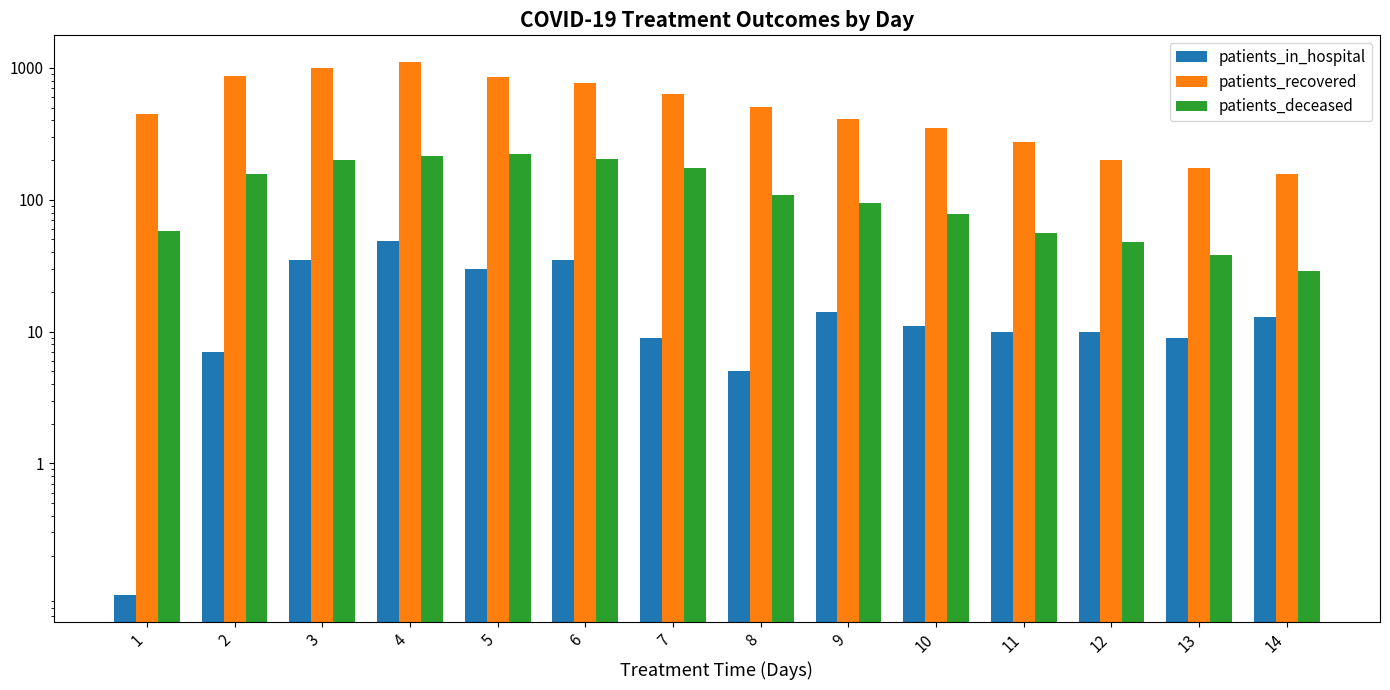

What is the total value across all series at 6?

1006.0